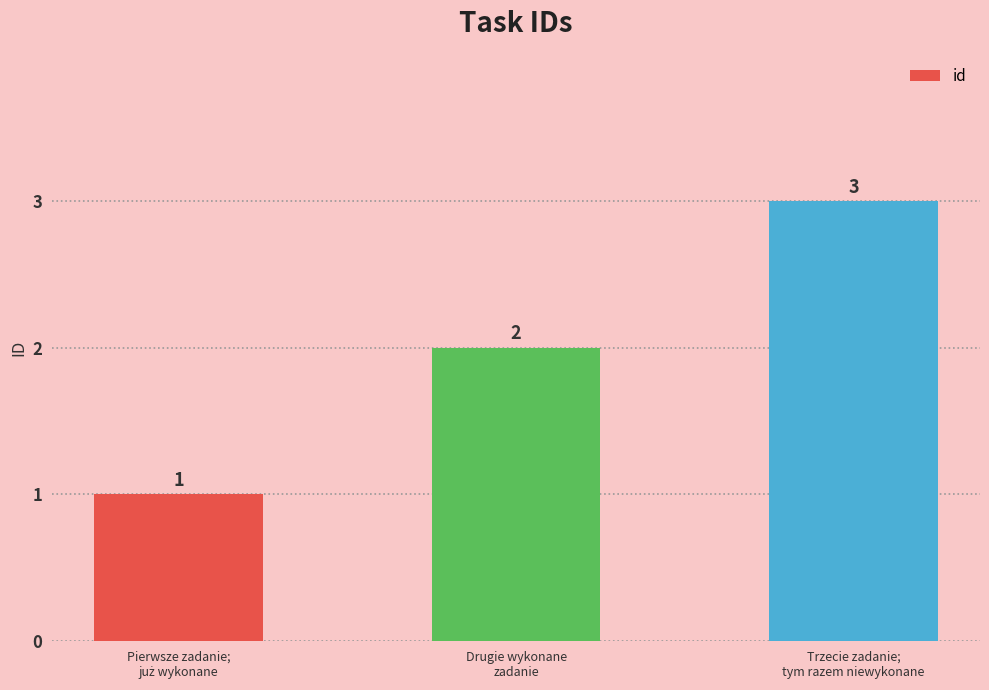

What is the value of the 2nd bar from the left?

2